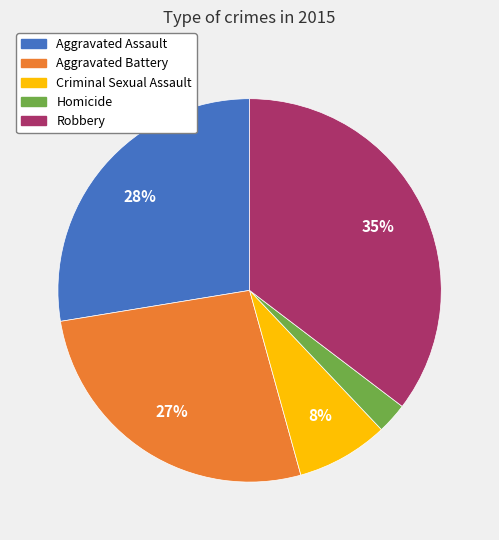

Approximately how many times larger is the value at Aggravated Assault compared to Aggravated Battery?

1.0